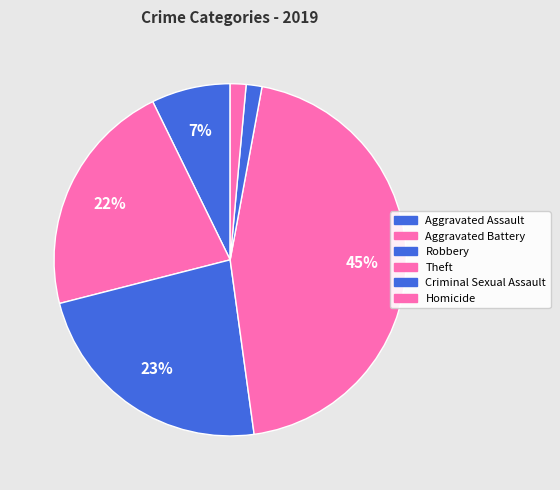

Rank the categories by value from lowest to highest.

Criminal Sexual Assault, Homicide, Aggravated Assault, Aggravated Battery, Robbery, Theft